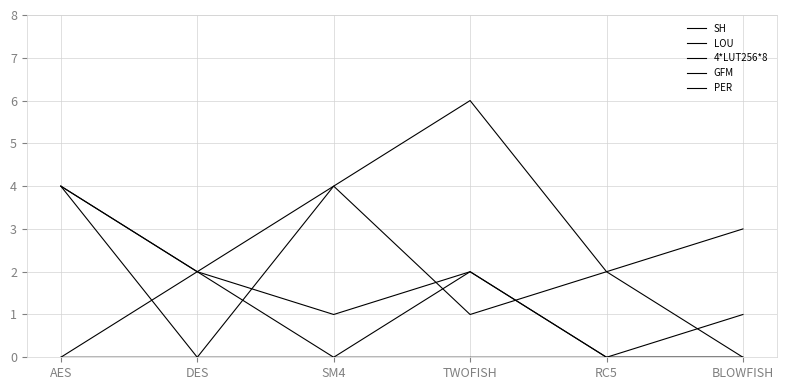

Which series has the largest range (max minus min)?

SH